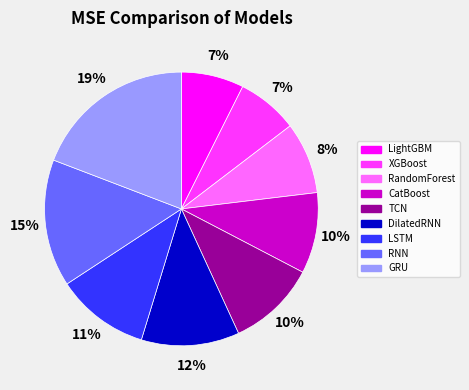

How many segments does this pie chart have?

9